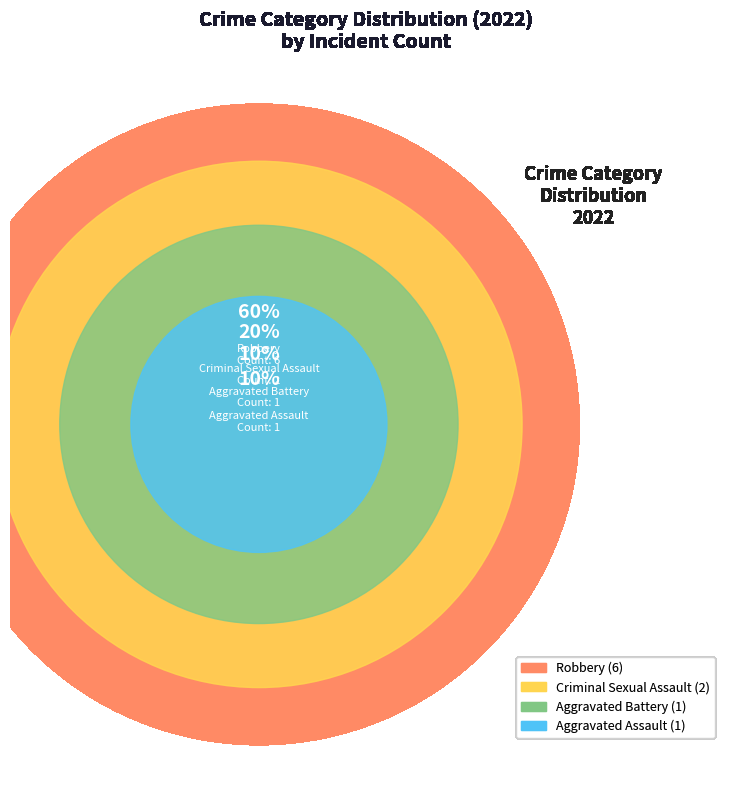

What is the total percentage of Robbery and Aggravated Assault?

70.0%